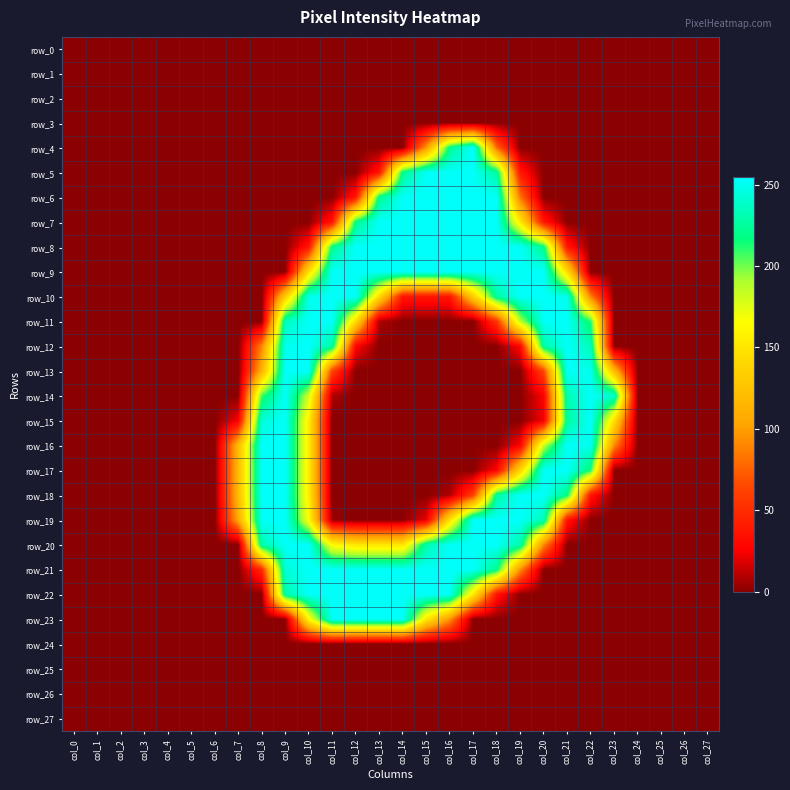

Which series changed the most between col_3 and col_12?

row_8